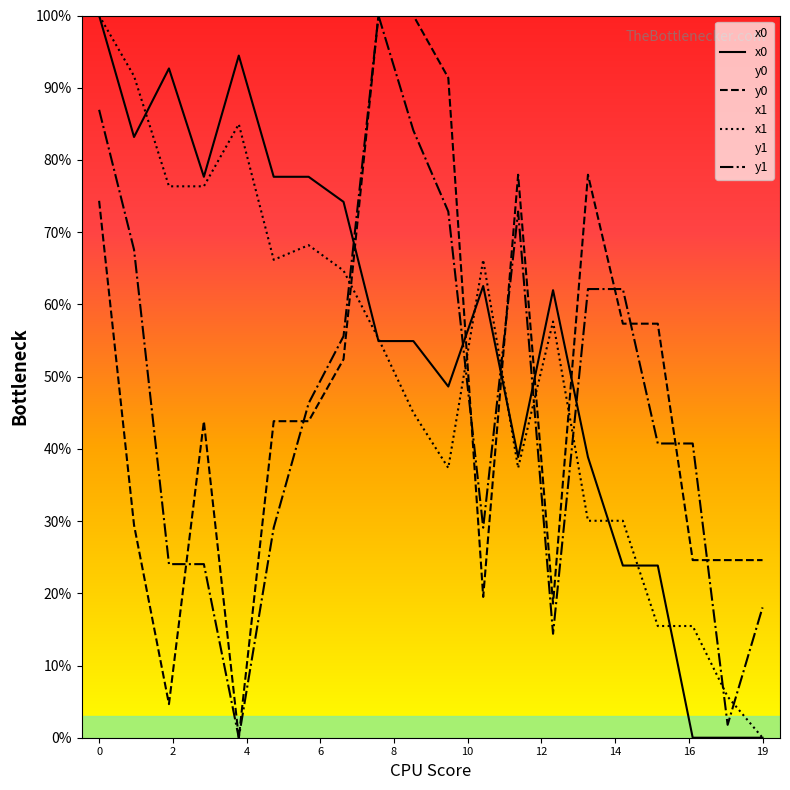

What is the highest value of the y0 series?

100.0